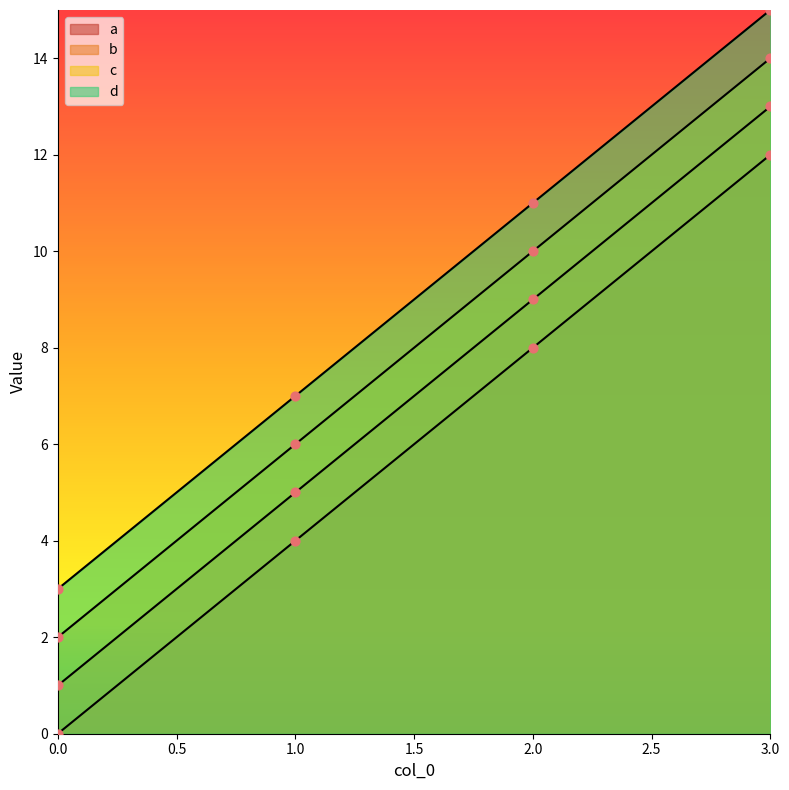

What are all the series names shown in the legend?

a, b, c, d